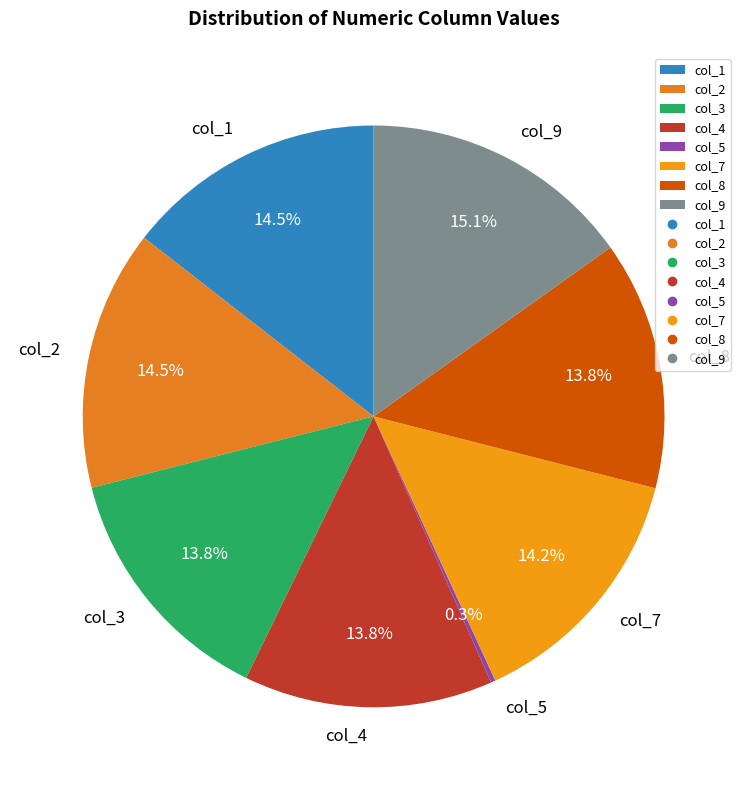

Which slice is the largest?

col_9